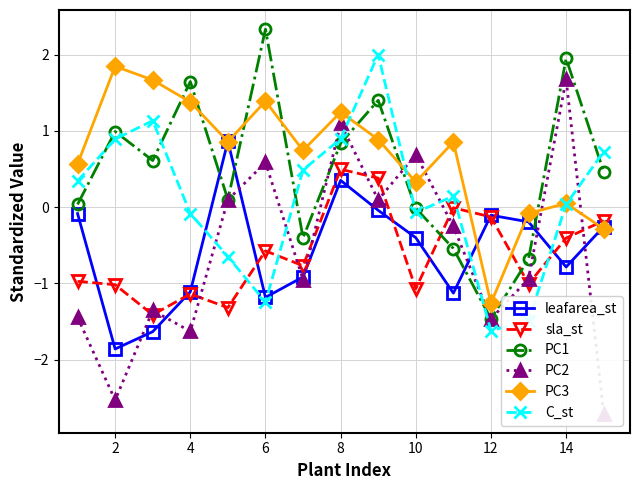

What is the value of the leafarea_st point at the 4th from the left?

-1.1